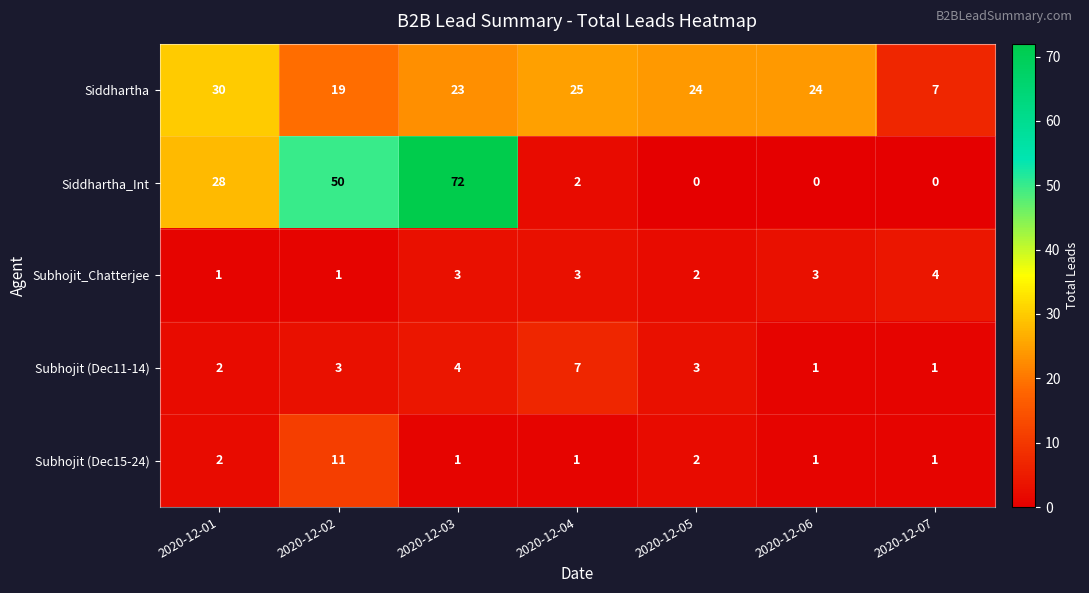

Count the number of data series in this chart.

5